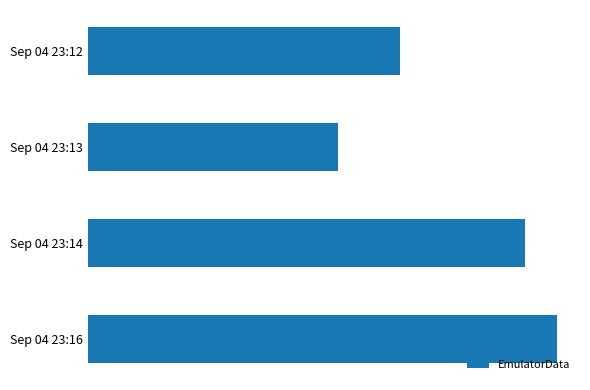

List the labels in order of value, smallest first.

Sep 04 23:13, Sep 04 23:12, Sep 04 23:14, Sep 04 23:16